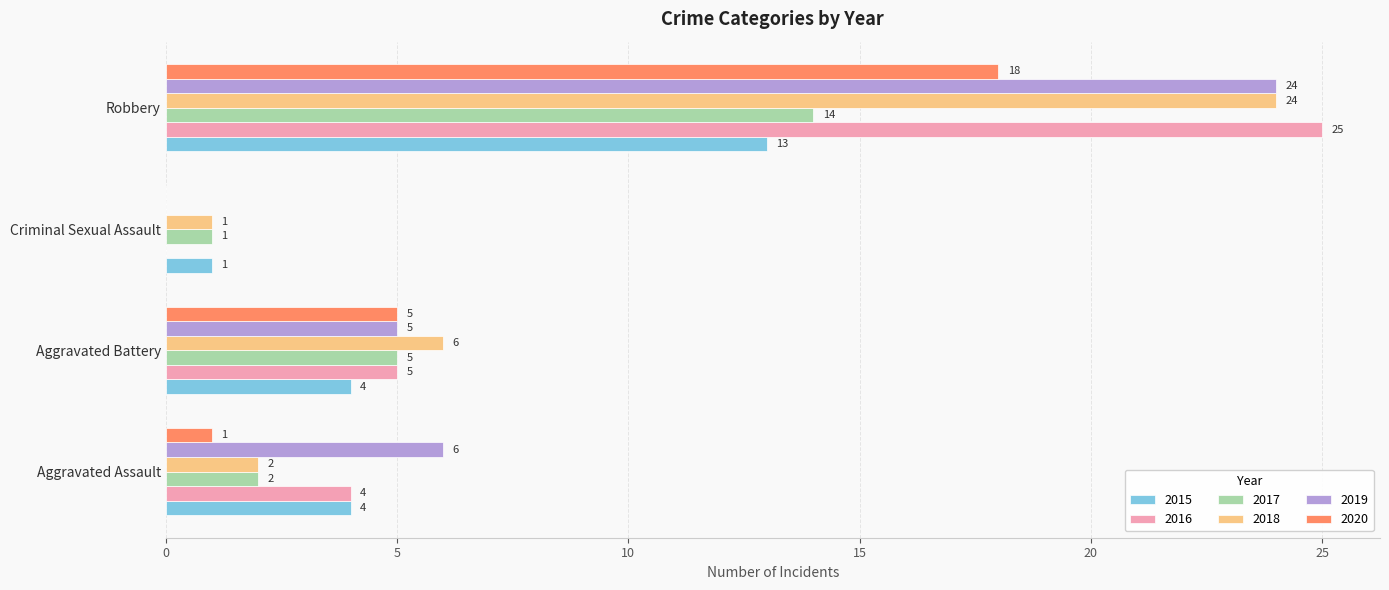

What is the total value across all series at Robbery?

118